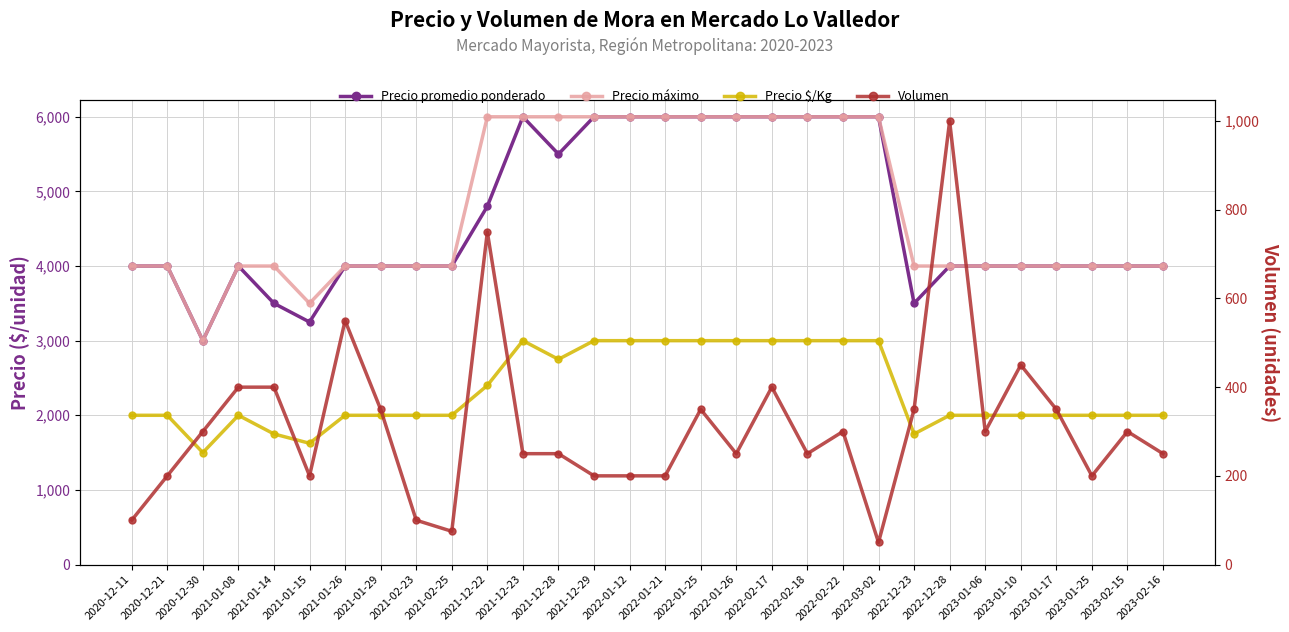

Where does the Precio $/Kg series first go above 2000?

2021-12-22